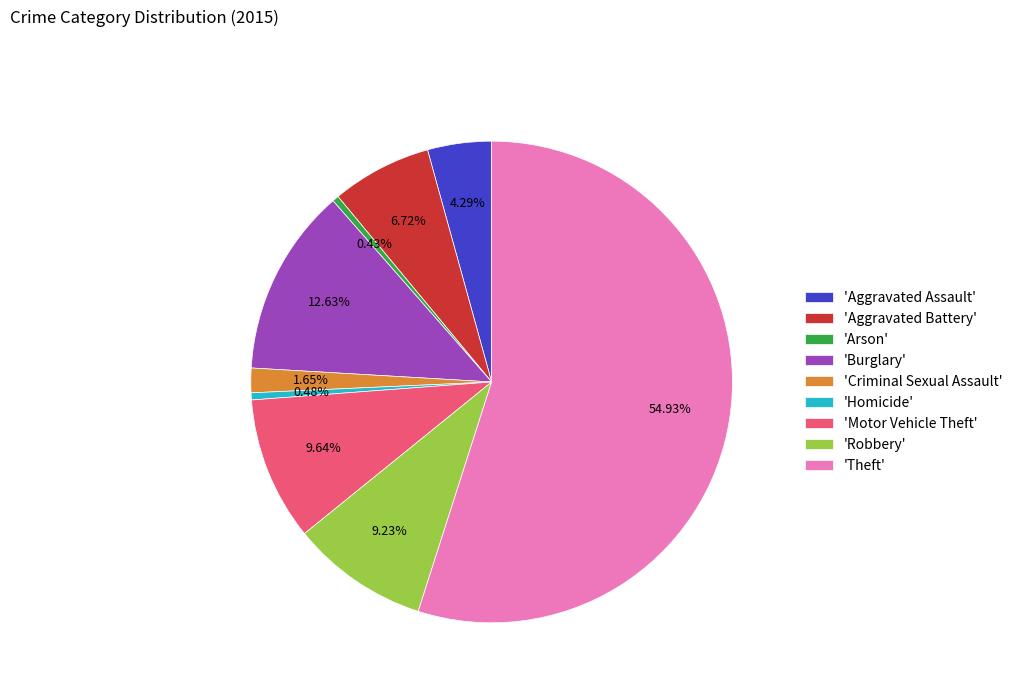

Do 'Arson' and 'Criminal Sexual Assault' together represent more than half of the pie?

No